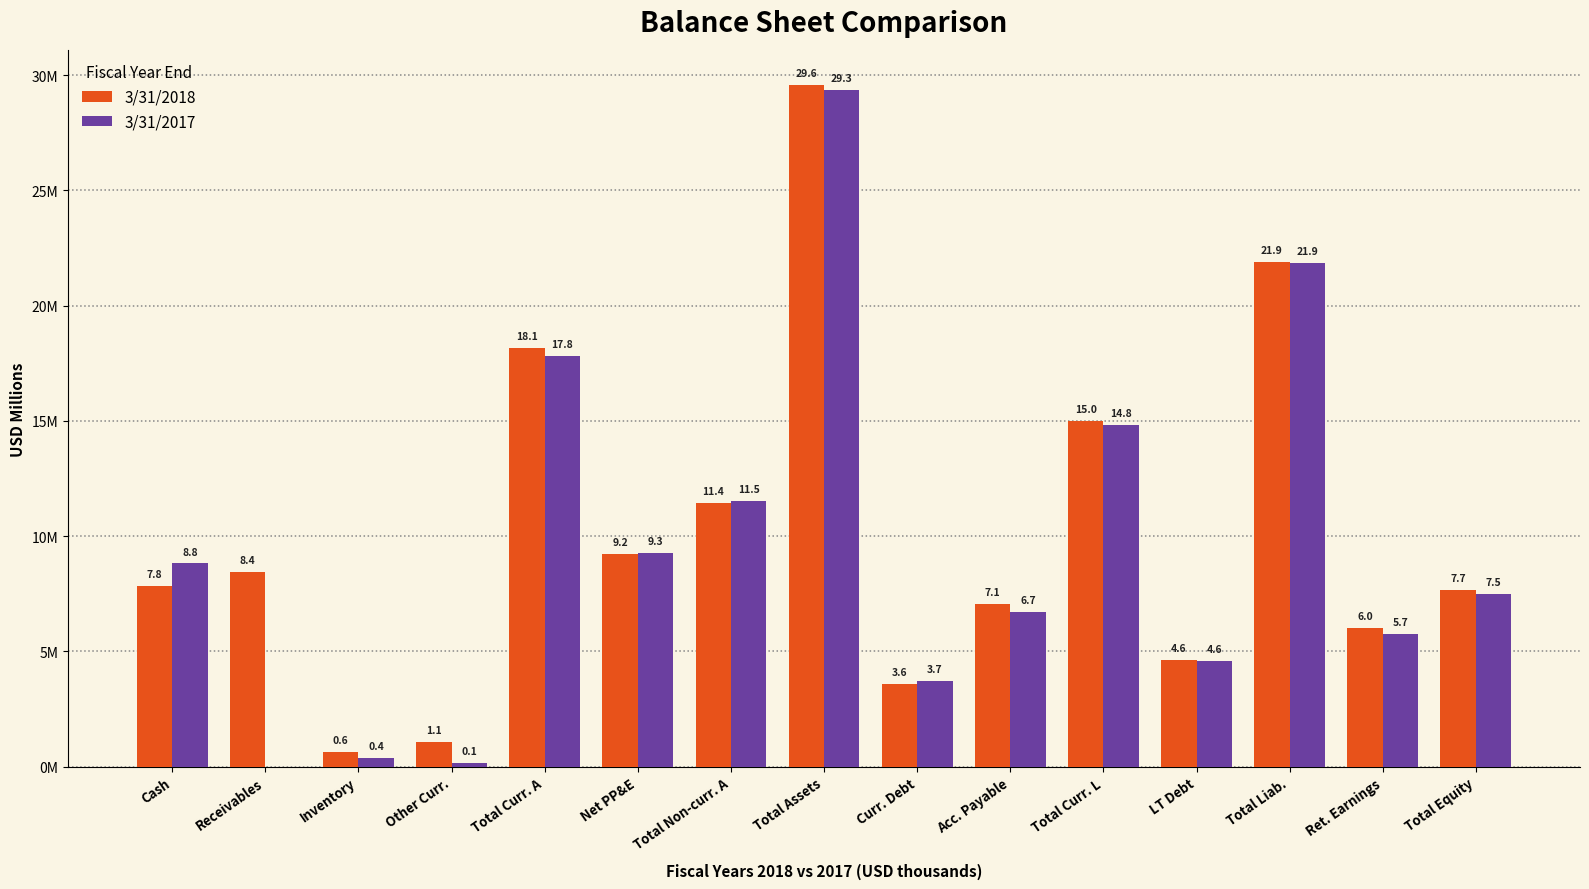

What position from the left is Acc. Payable?

10